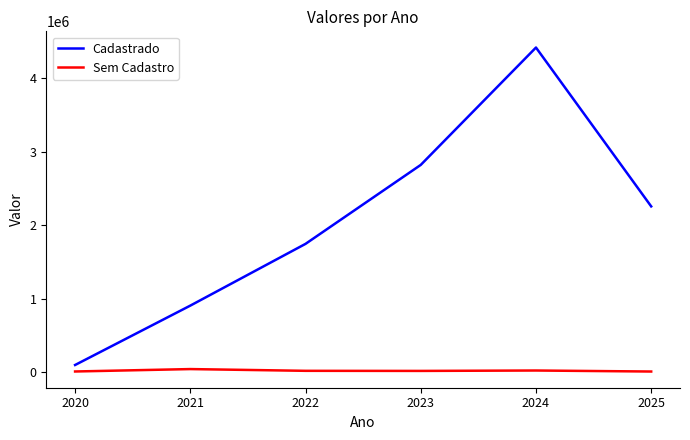

At which label is Cadastrado closest to 2261235?

2025